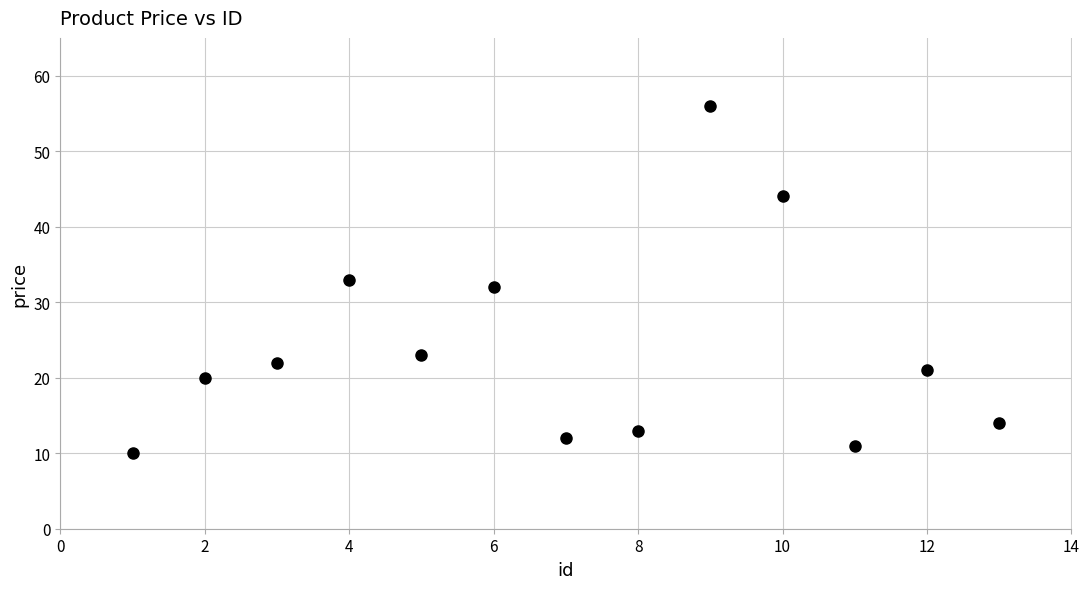

What is the range of Y values (max minus min)?

46